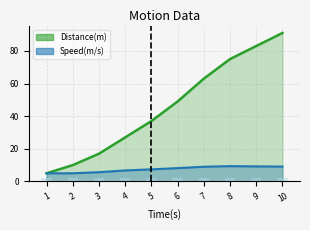

Is it true that Distance(m) equals 15.1 at 7?

False